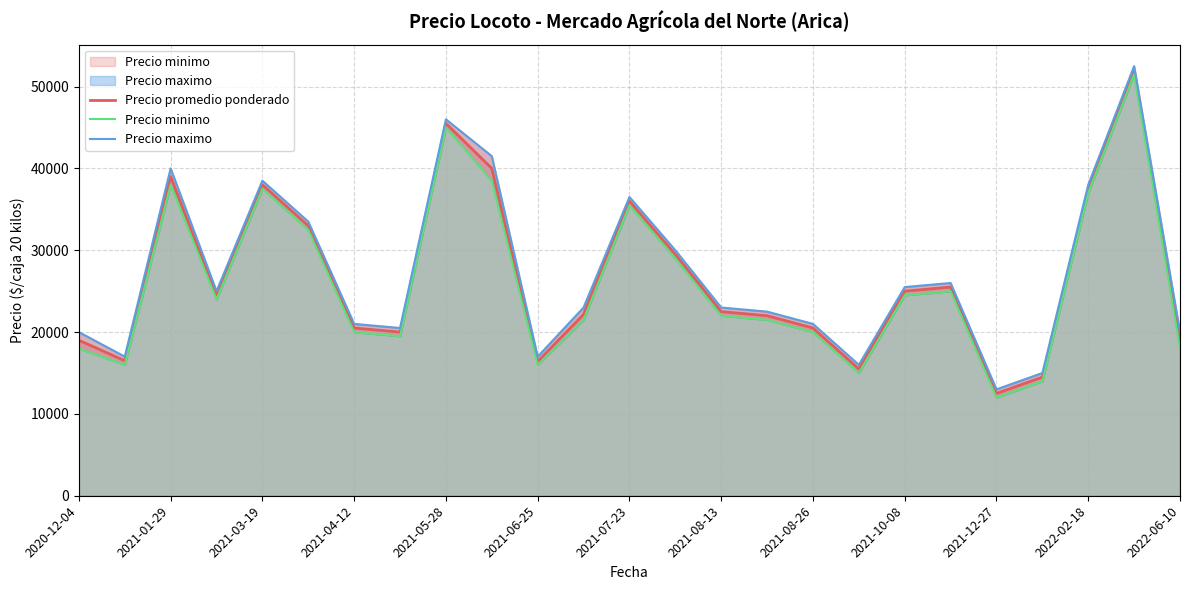

At how many categories does at least one series exceed 48423?

1